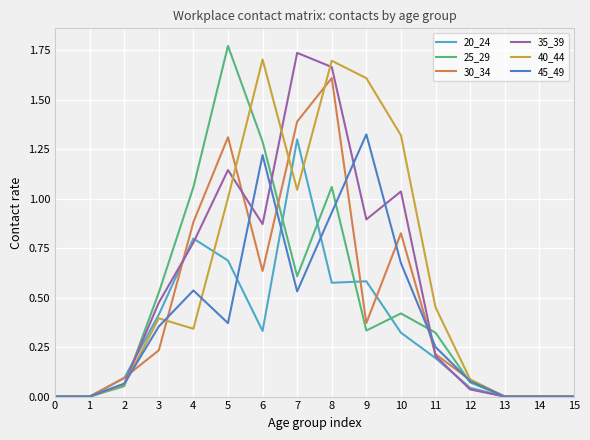

What are all the series names shown in the legend?

20_24, 25_29, 30_34, 35_39, 40_44, 45_49